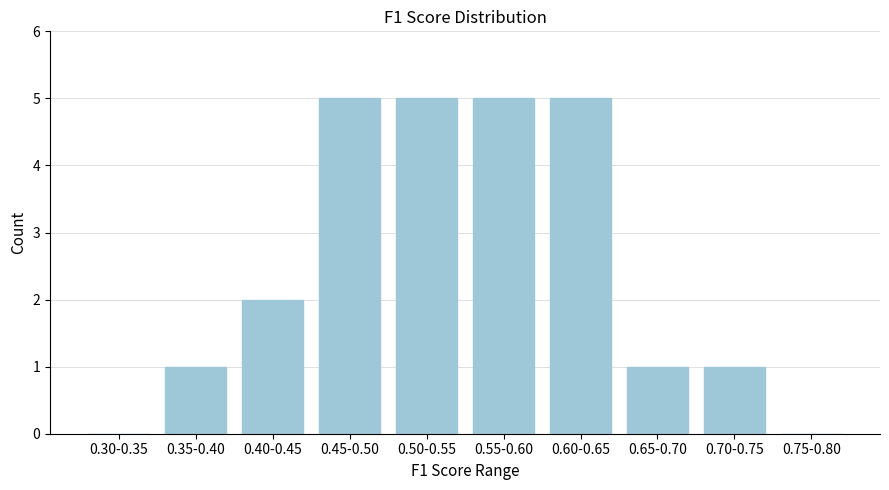

Reading left to right, what are all the values shown in this chart?

0.30-0.35=0	0.35-0.40=1	0.40-0.45=2	0.45-0.50=5	0.50-0.55=5	0.55-0.60=5	0.60-0.65=5	0.65-0.70=1	0.70-0.75=1	0.75-0.80=0